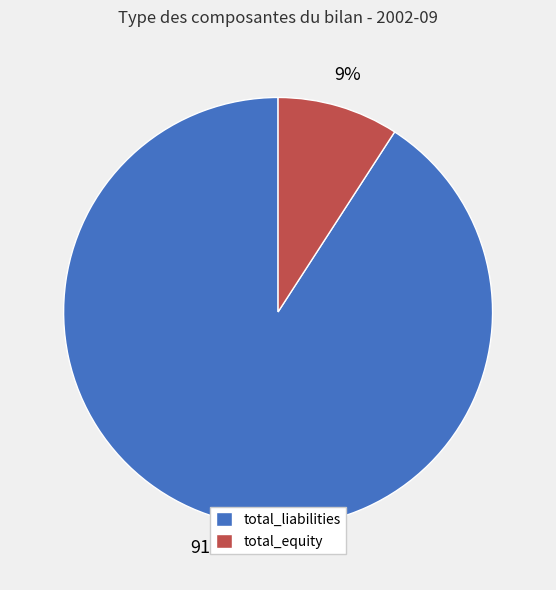

Does any single category account for the majority?

Yes